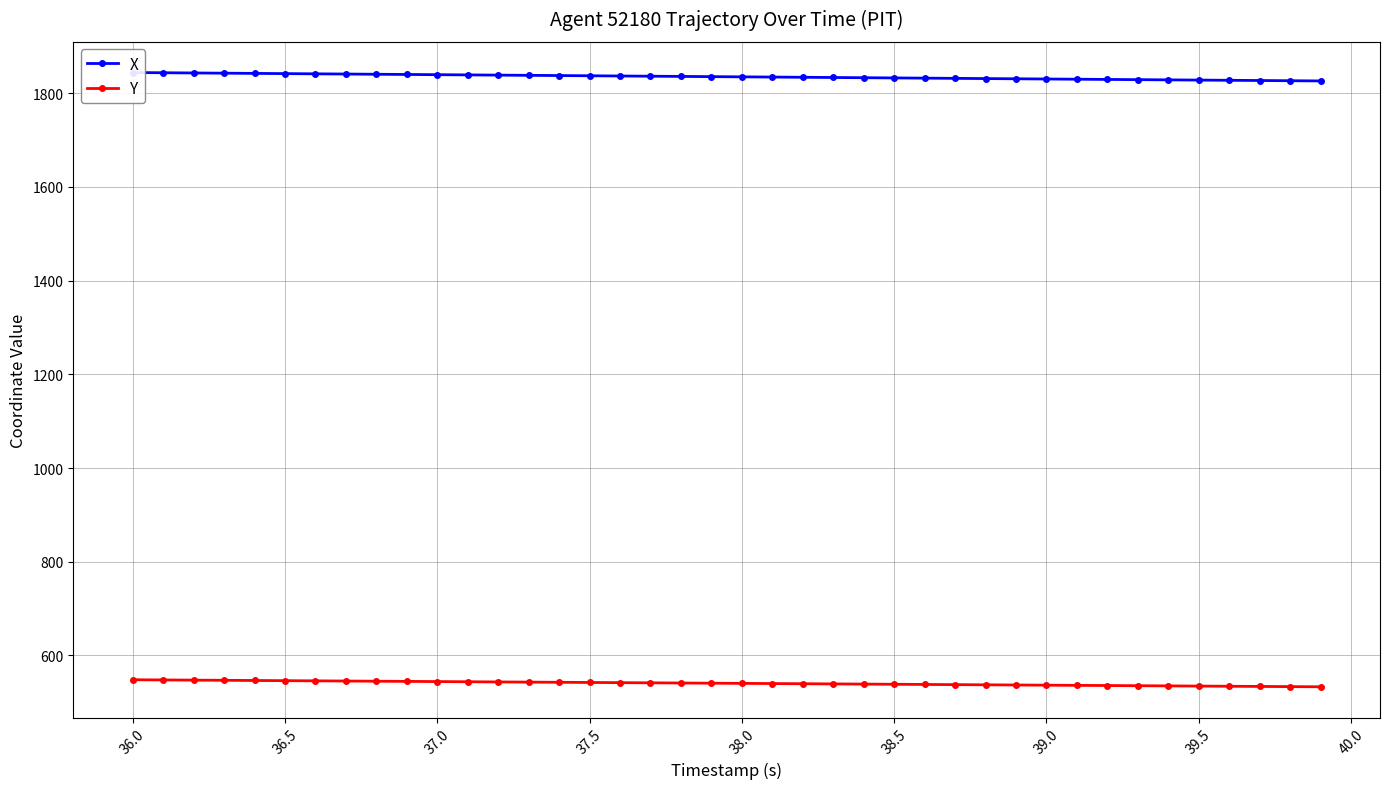

True or false: Y has more than 2 interior local peaks.

False